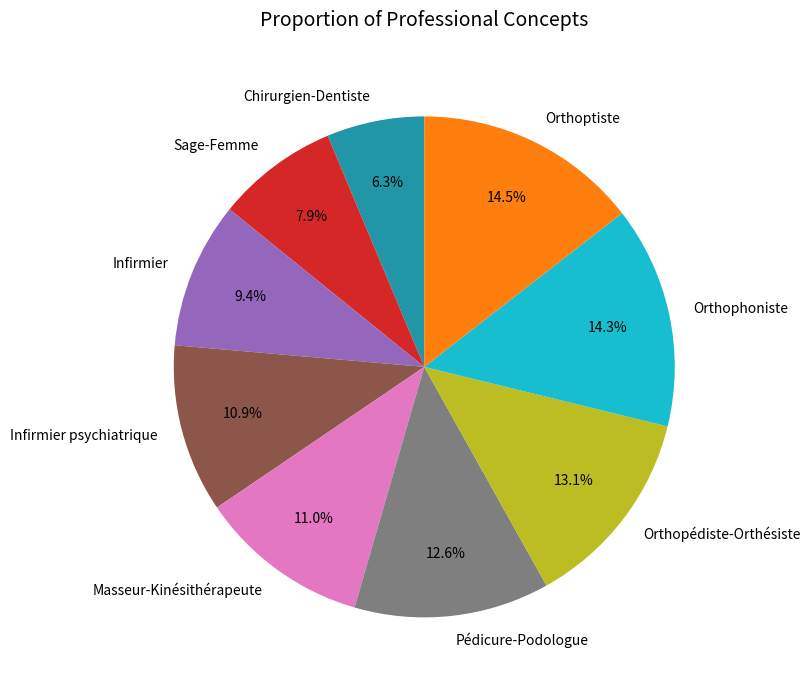

Is it true that Infirmier psychiatrique is 11% of the pie?

True